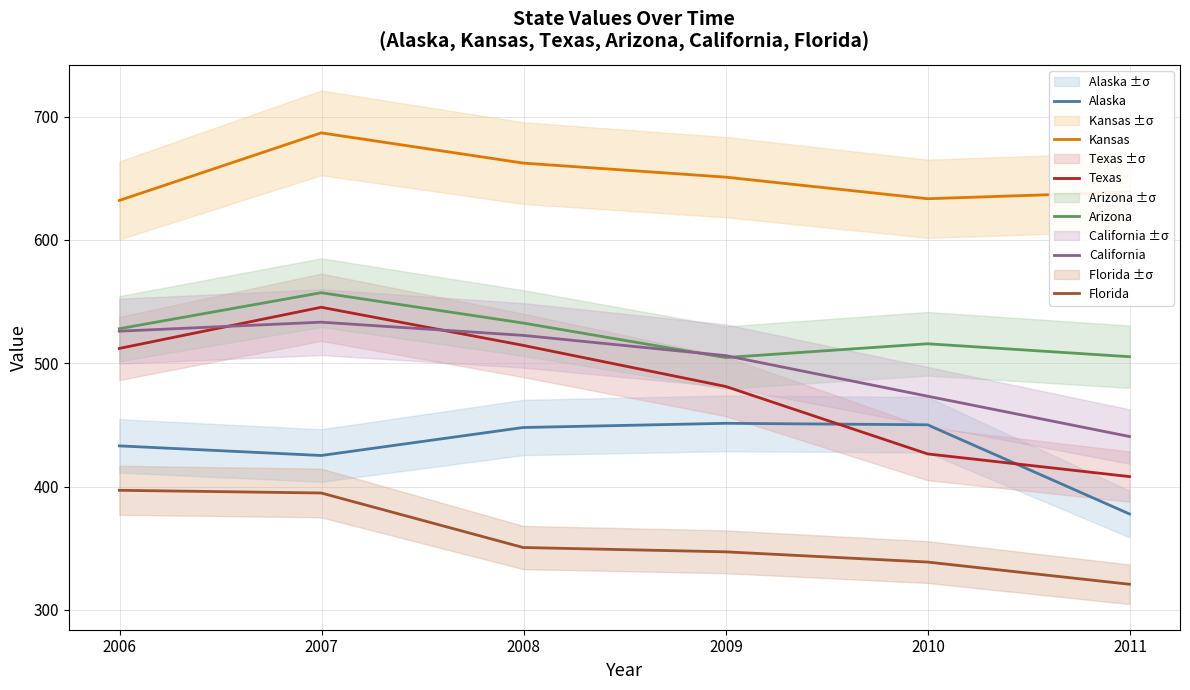

True or false: Kansas and Alaska cross at least once.

False